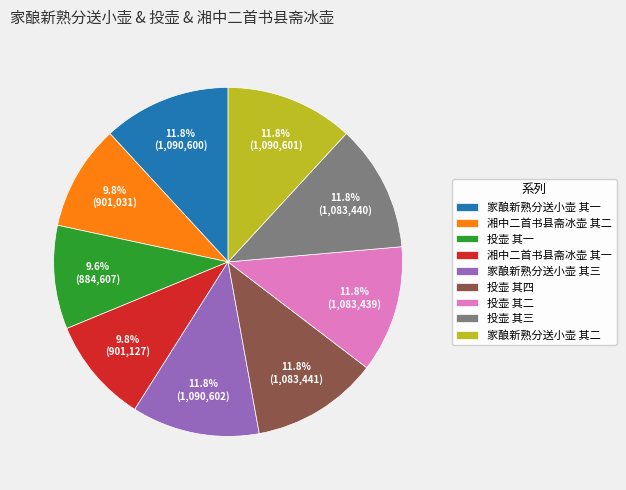

What is the ratio of the value at 投壶 其二 to the value at 湘中二首书县斋冰壶 其二?

1.2